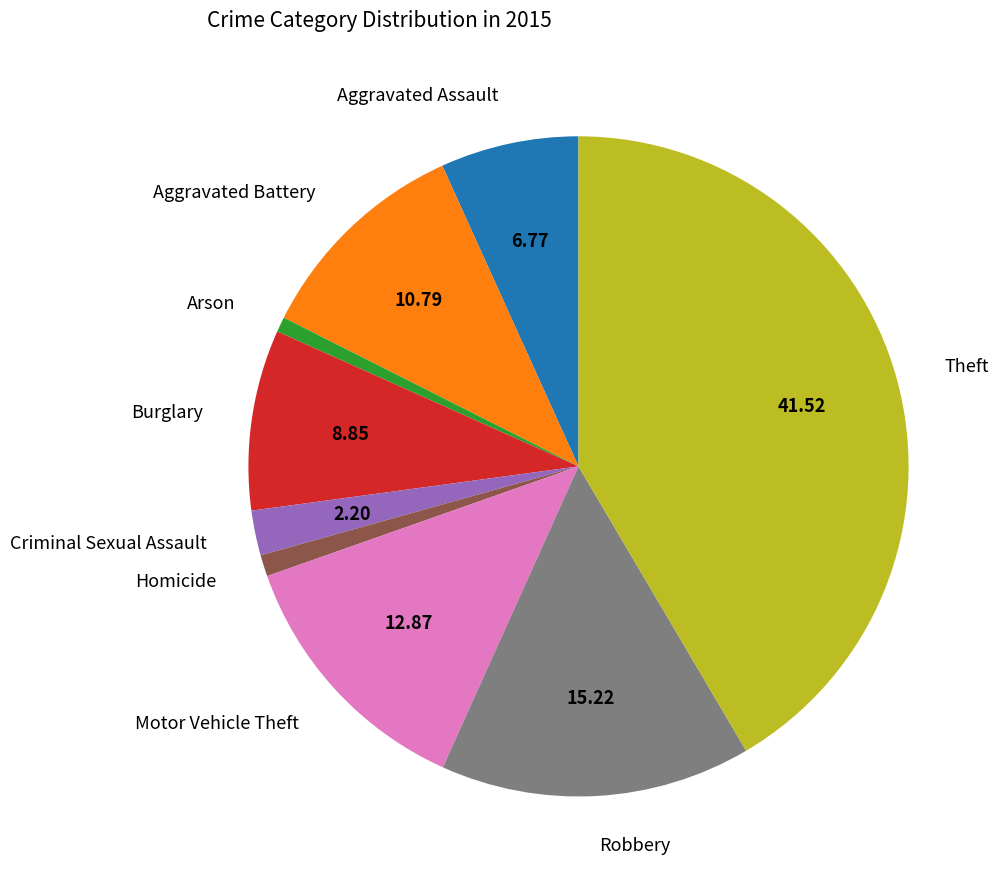

Do Motor Vehicle Theft and Aggravated Battery together represent more than half of the pie?

No